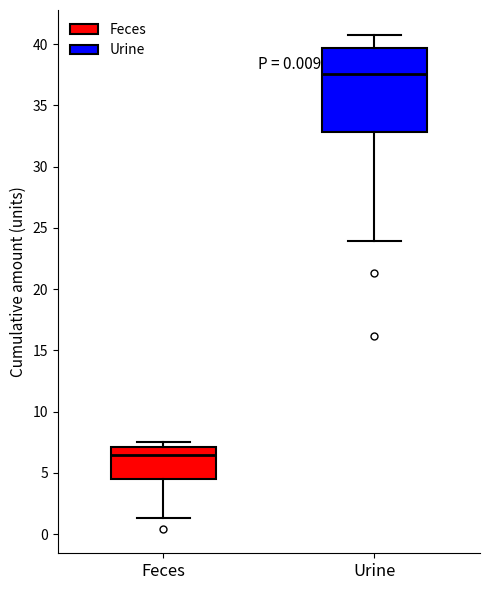

Where does the lower whisker of the box for Urine end on the y-axis? The values are not printed on the chart, so give them approximately, as read against the axis.

24.0